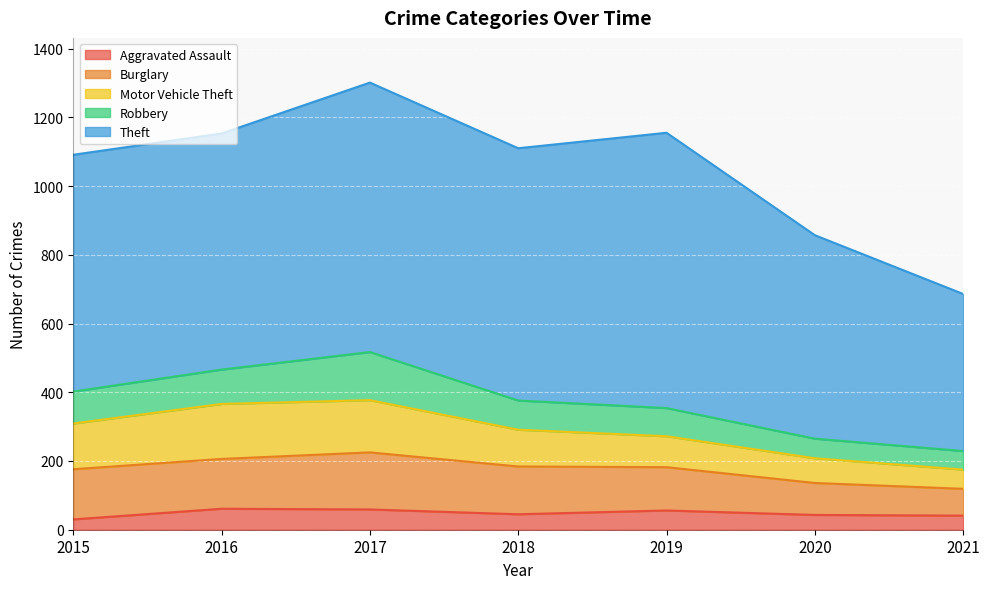

What is the total value across all series at 2018?

1110